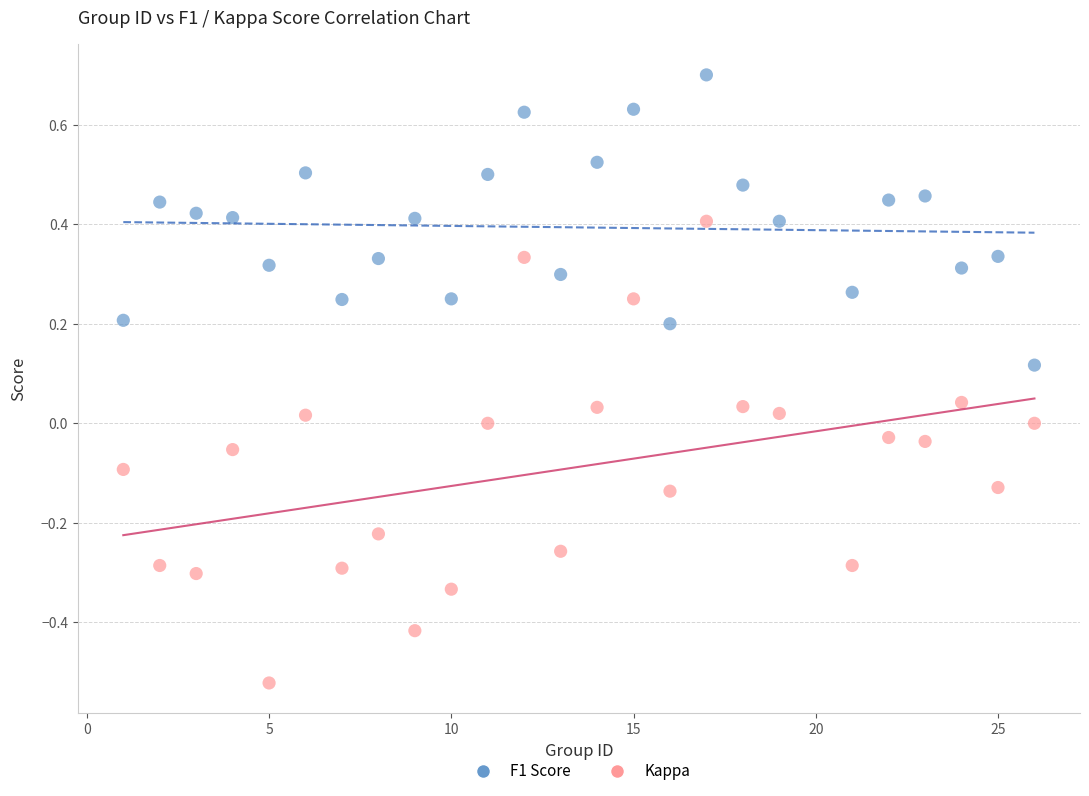

Which series contains the highest Y value?

F1 Score